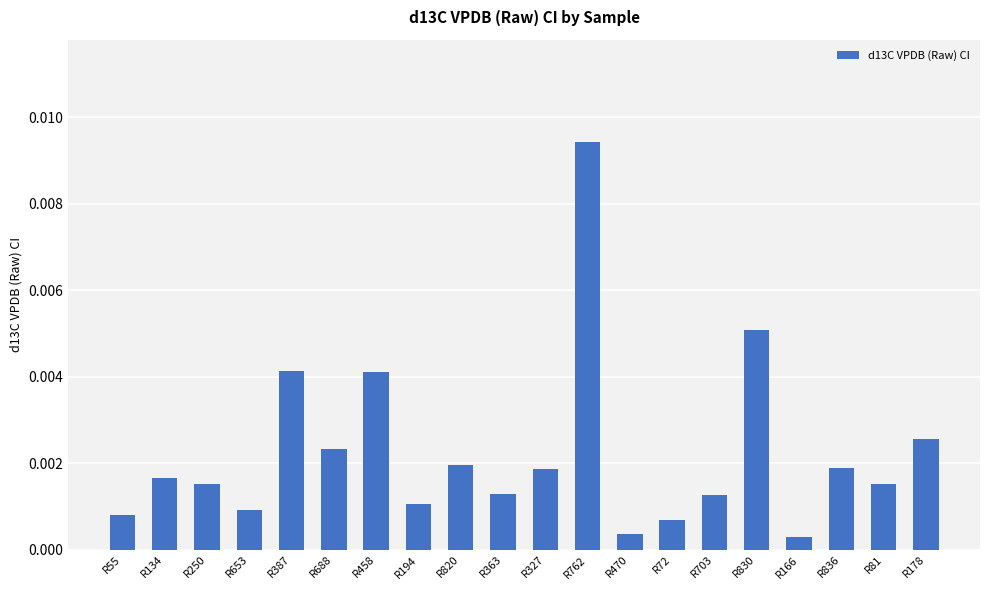

Between R166 and R327, which is larger?

R327